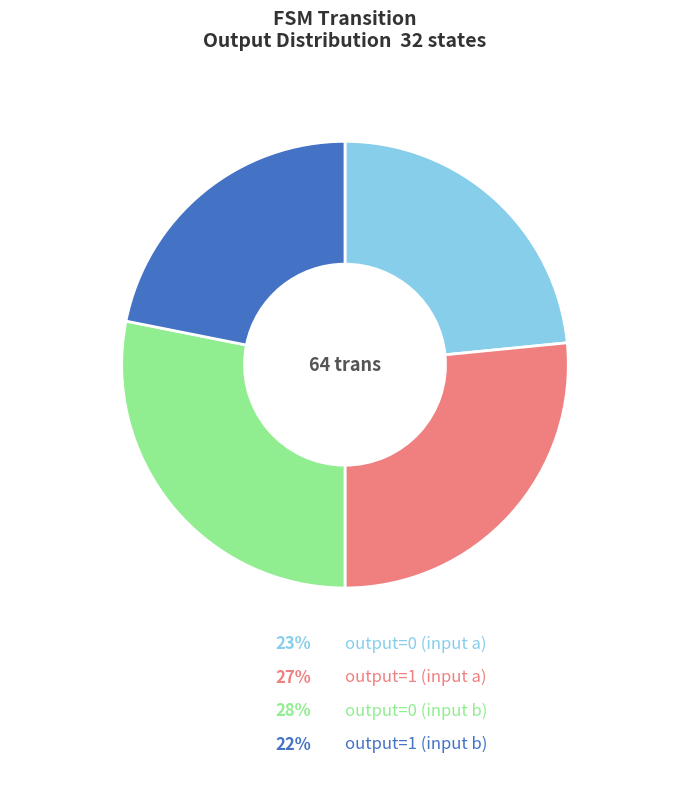

How many segments does this pie chart have?

4